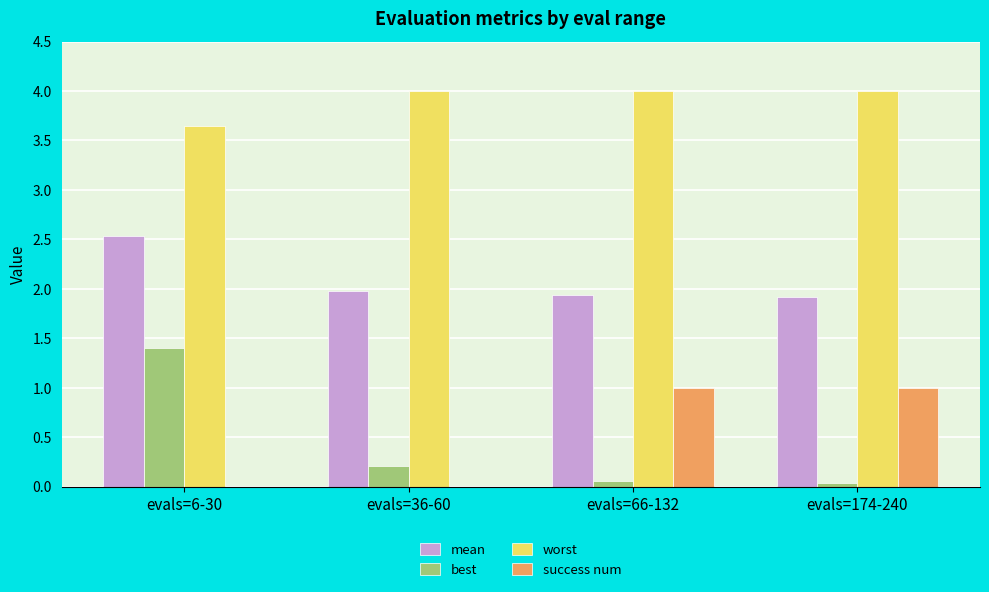

What is the sum of the worst values at evals=174-240 and evals=6-30?

7.6